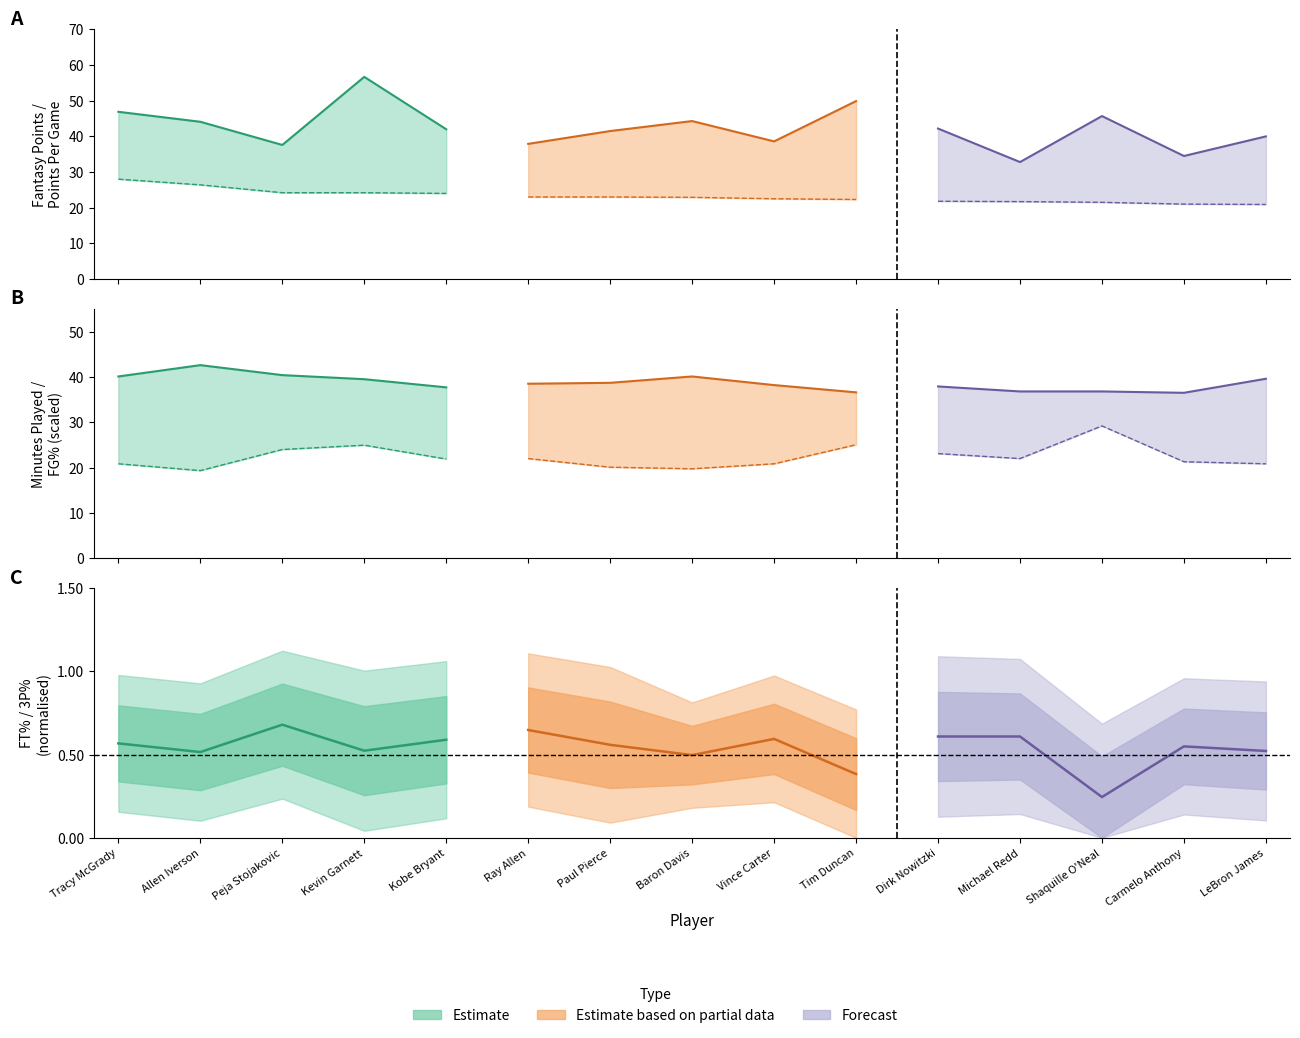

Which series has the largest range (max minus min)?

FT%